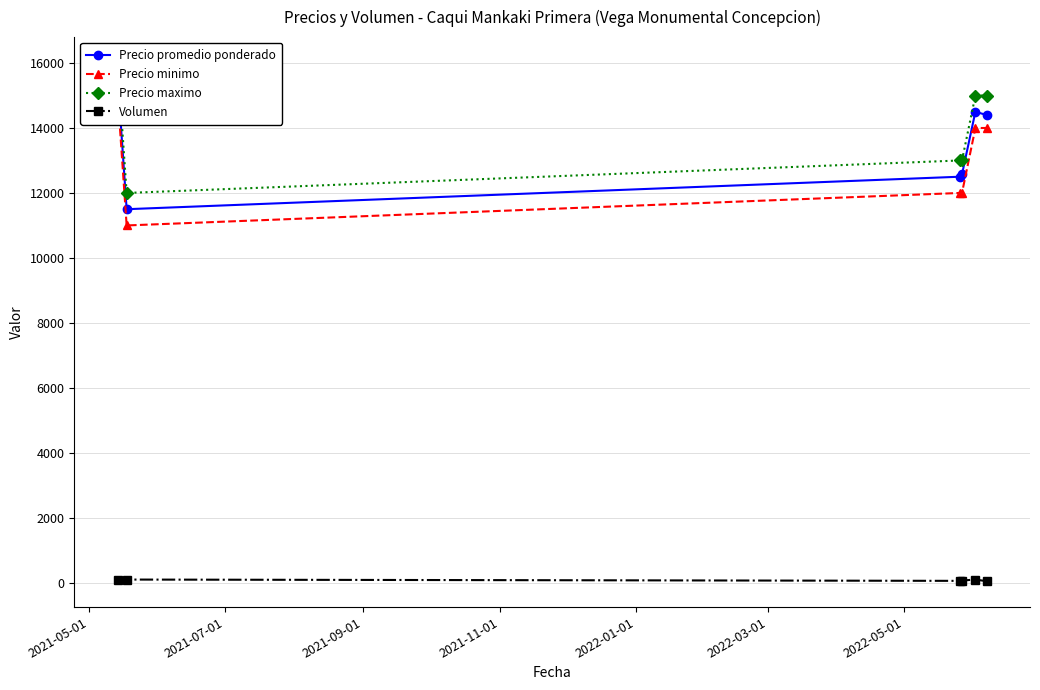

Count the Volumen values in the range 60 to 100.

5